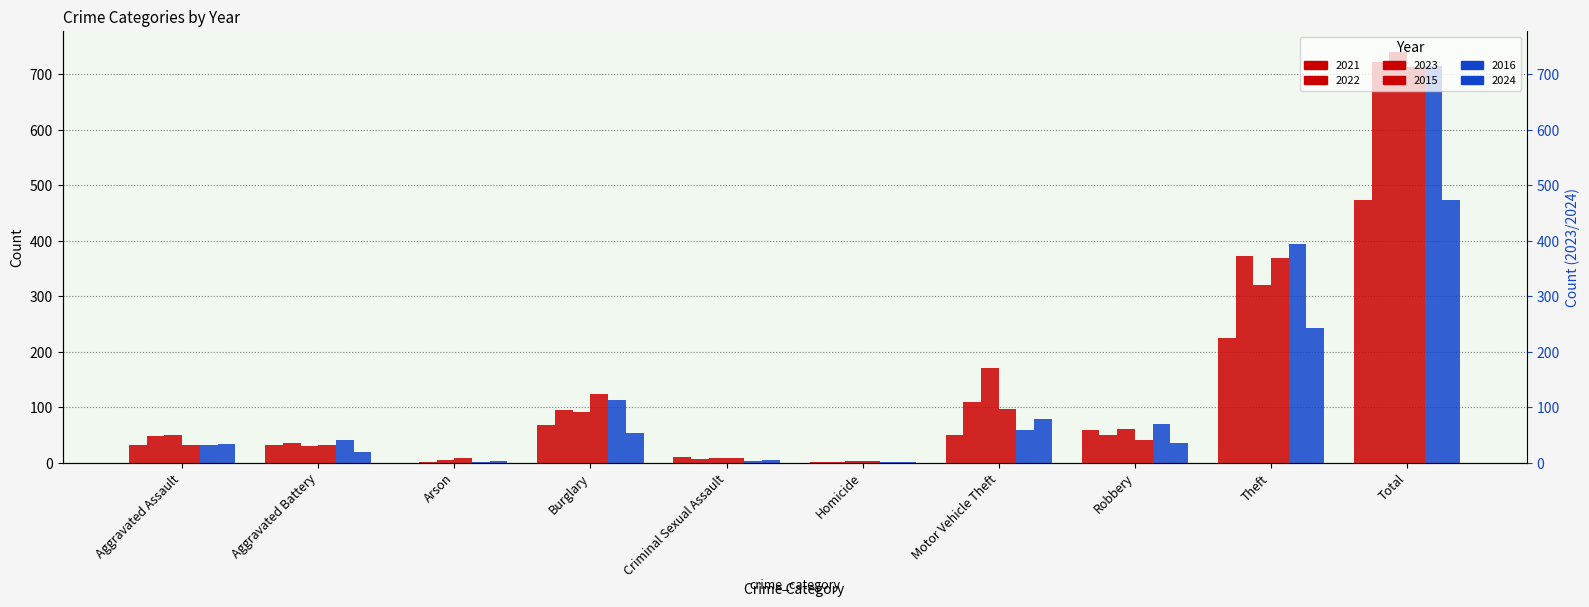

How many data points in 2022 are less than 50?

5